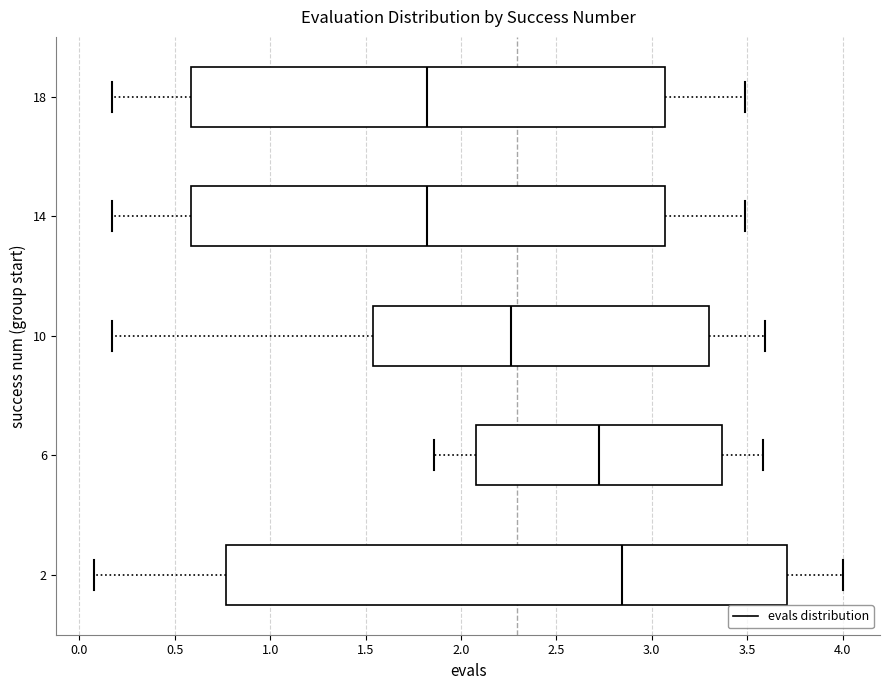

Which box has the furthest to the right median line?

2